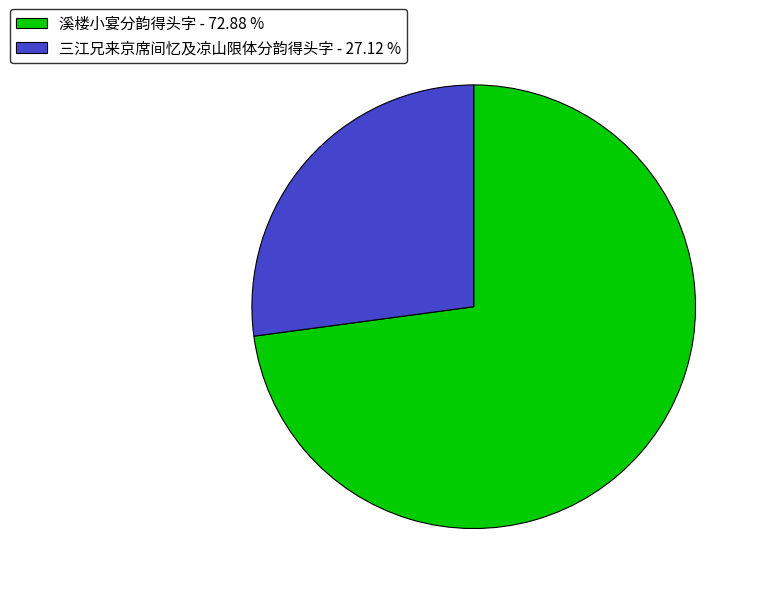

Which category has the smallest portion of the pie?

三江兄来京席间忆及凉山限体分韵得头字